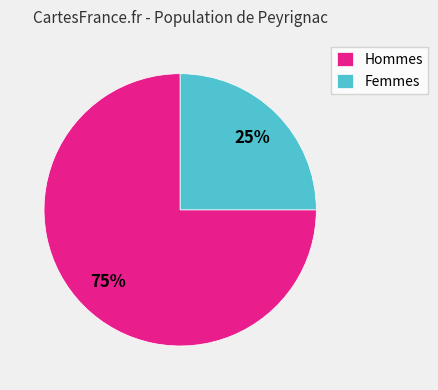

To the nearest percent, what is the combined percentage of Femmes and Hommes?

100%